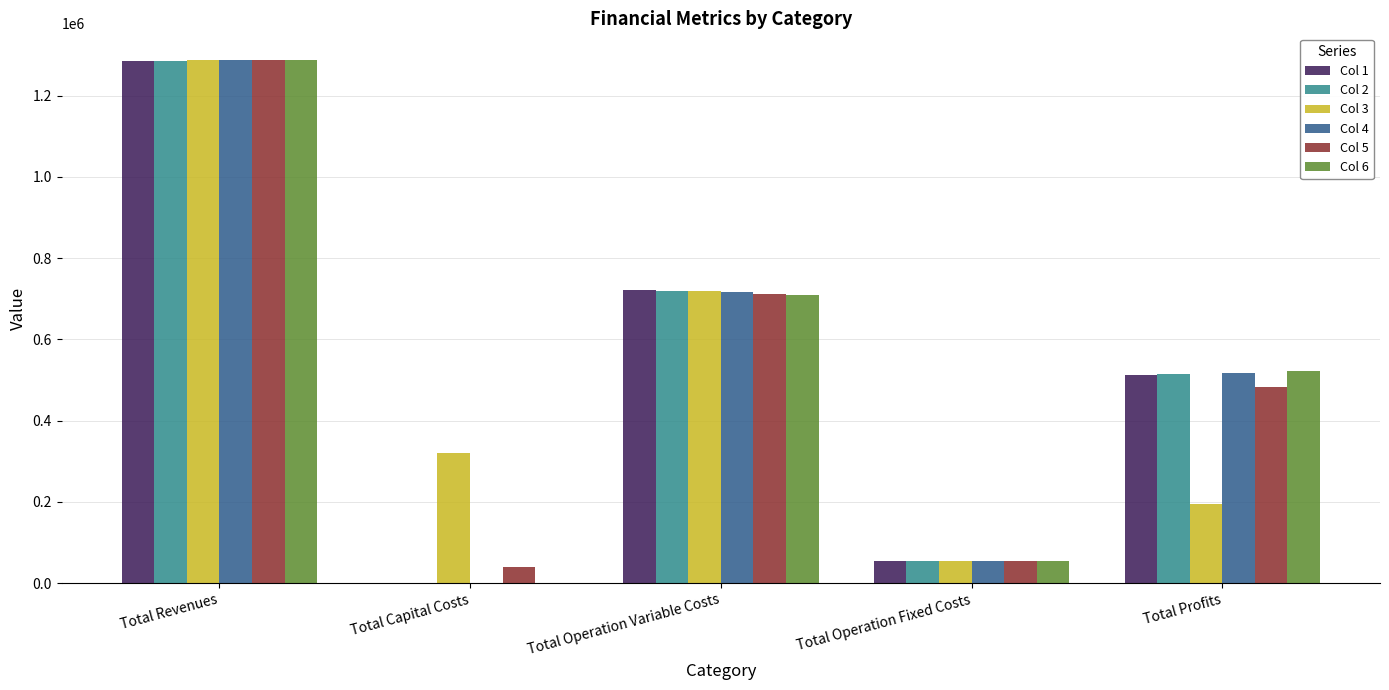

What is the difference between the Col 1 values at Total Operation Fixed Costs and Total Revenues?

1232691.7